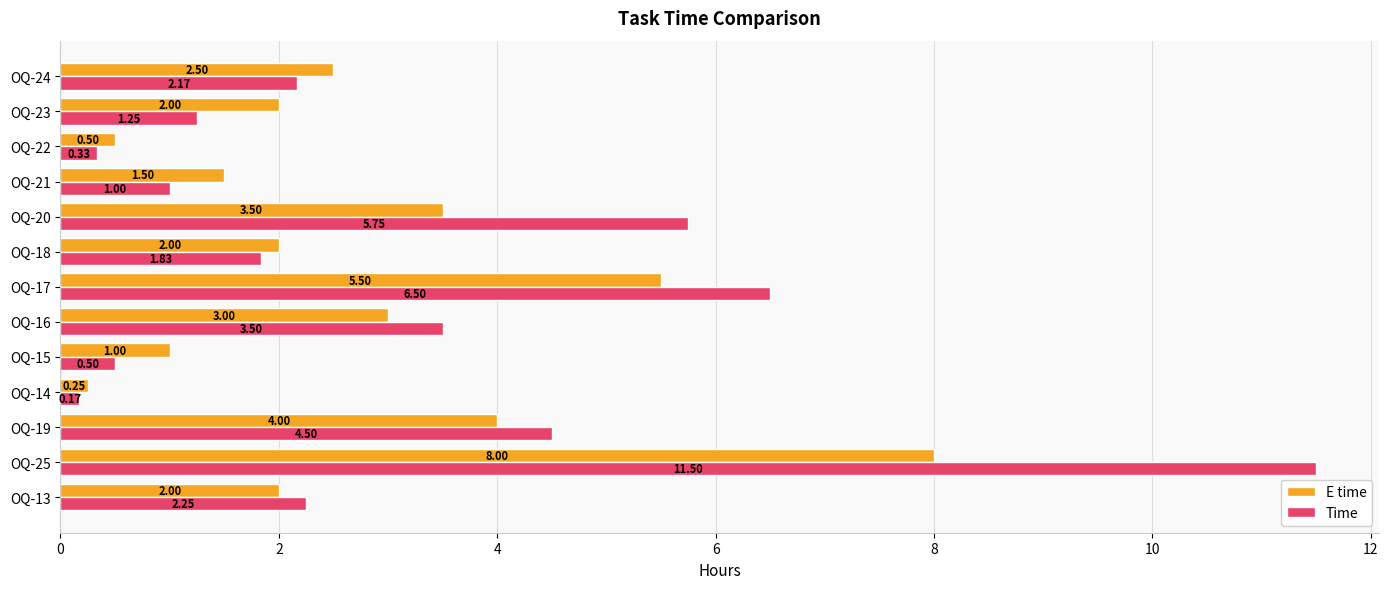

What are all the series names shown in the legend?

E time, Time